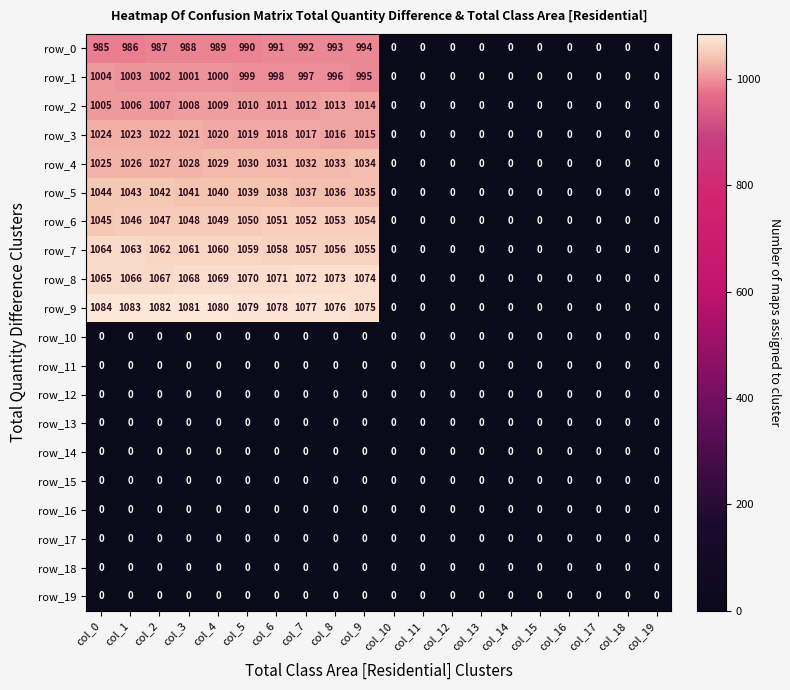

Read the row_0 value at col_0.

985